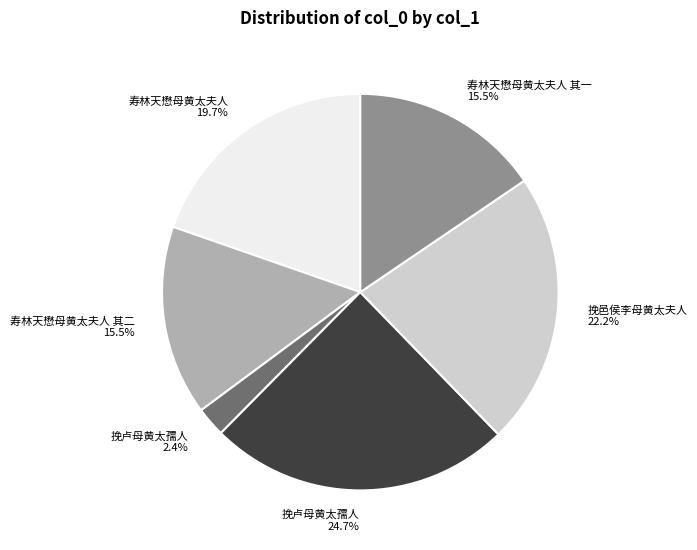

What percentage is NOT represented by 寿林天懋母黄太夫人 其一 15.5%?

84.5%